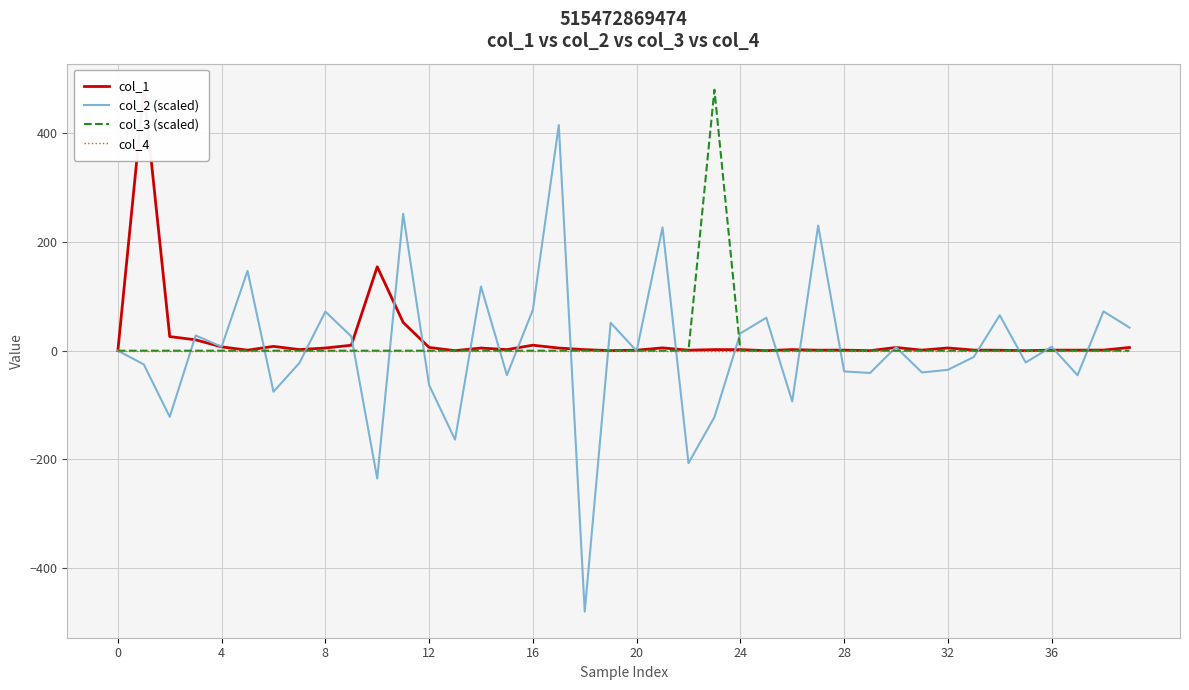

The value of col_3 (scaled) at 0 is 0.0. True or false?

True